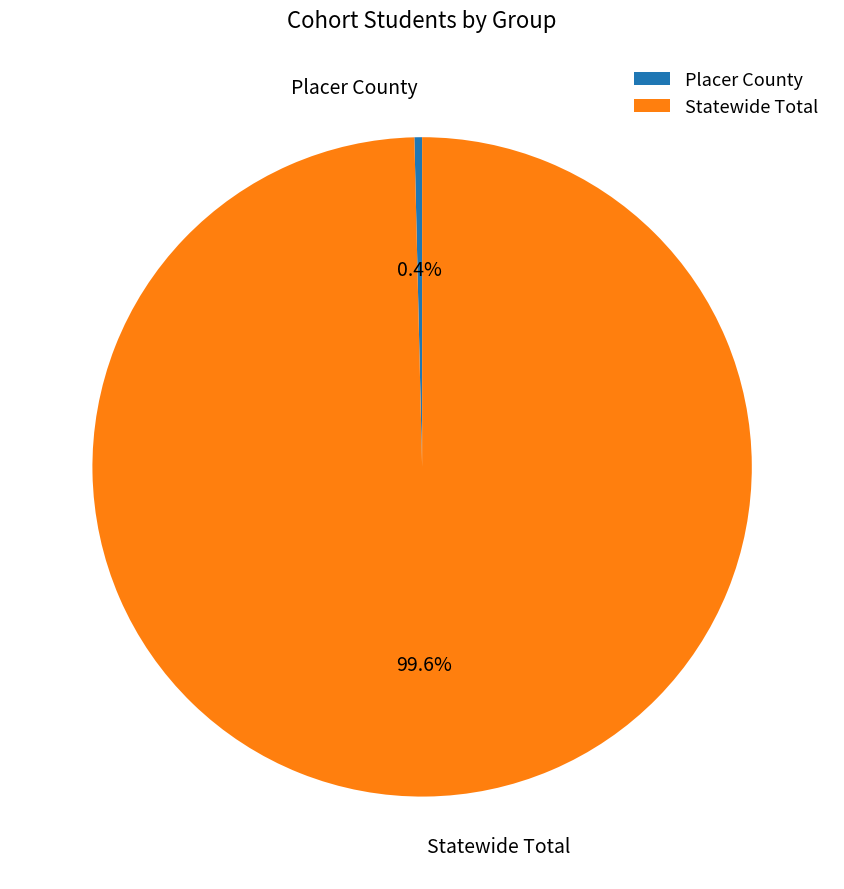

Count the number of slices in the pie.

2